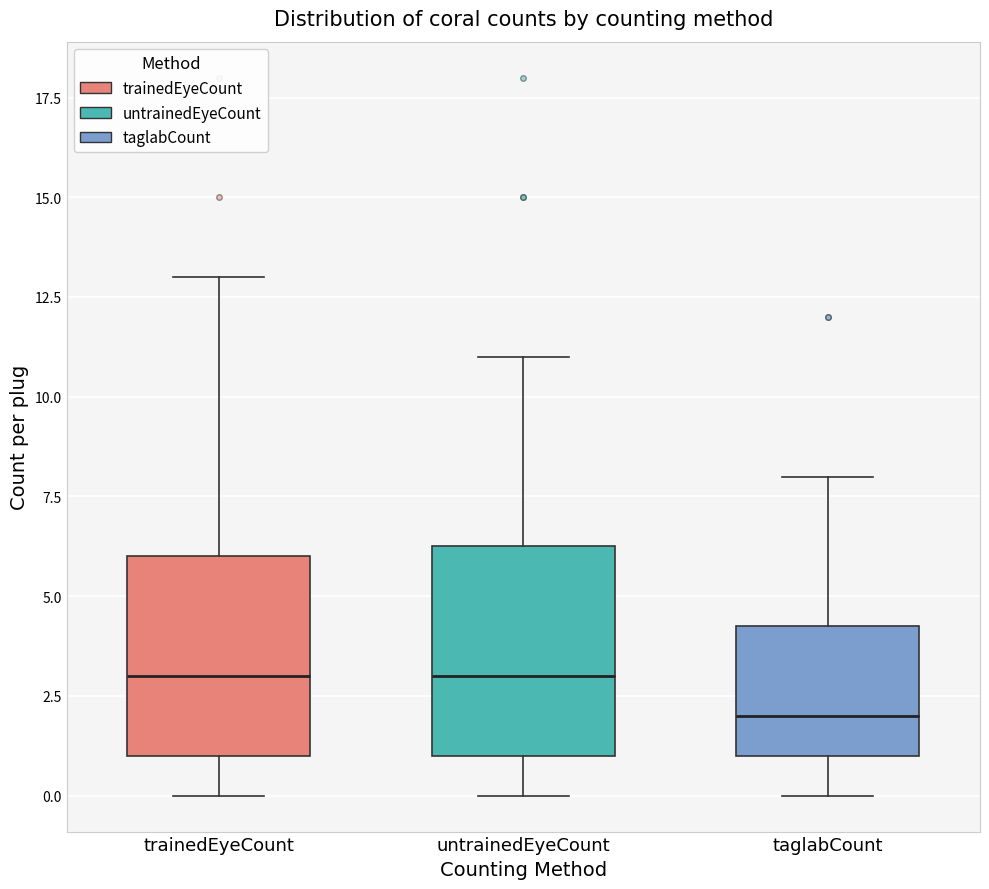

Reading left to right, transcribe this box plot: for each box, give where its median line is, the range the box spans, and where its two whiskers end, as read against the y-axis. The values are not printed on the chart, so give them approximately, as read against the axis.

trainedEyeCount: median 3.0, box 1.0 to 6.0, whiskers 0.0 to 13.0
untrainedEyeCount: median 3.0, box 1.0 to 6.5, whiskers 0.0 to 11.0
taglabCount: median 2.0, box 1.0 to 4.5, whiskers 0.0 to 8.0